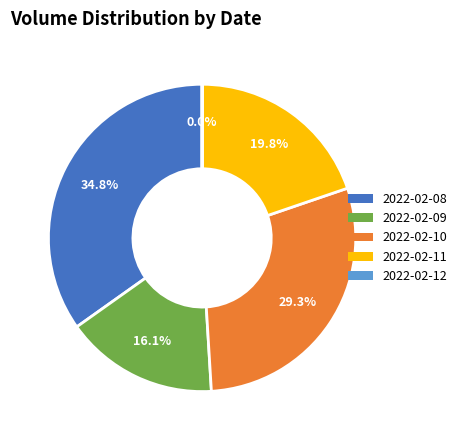

Is the sum of 2022-02-08 and 2022-02-09 greater than half?

Yes